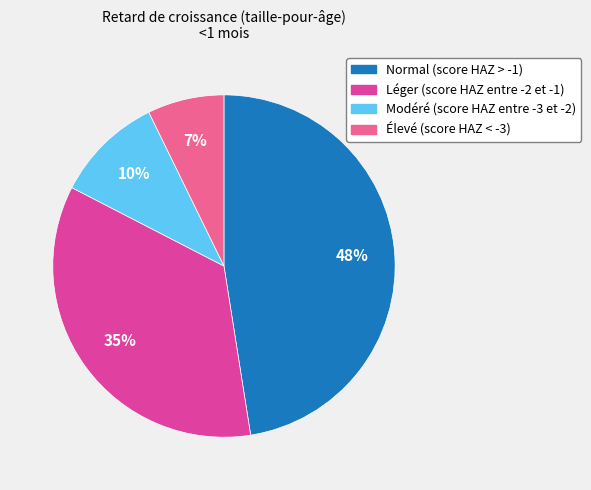

Combined, do Normal (score HAZ > -1) and Élevé (score HAZ < -3) account for over 50%?

Yes